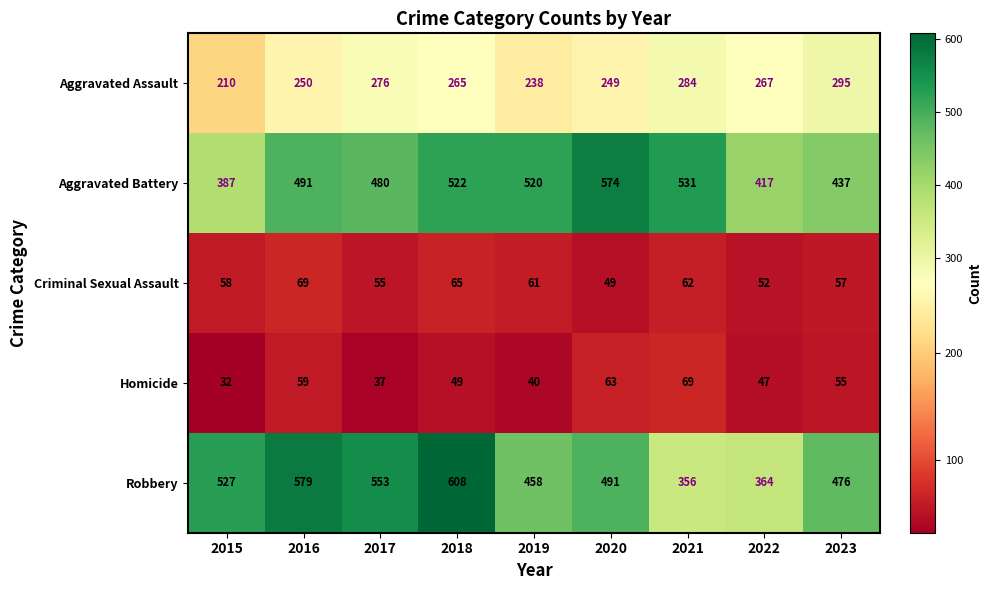

The value of Aggravated Assault at 2018 is 265. True or false?

True